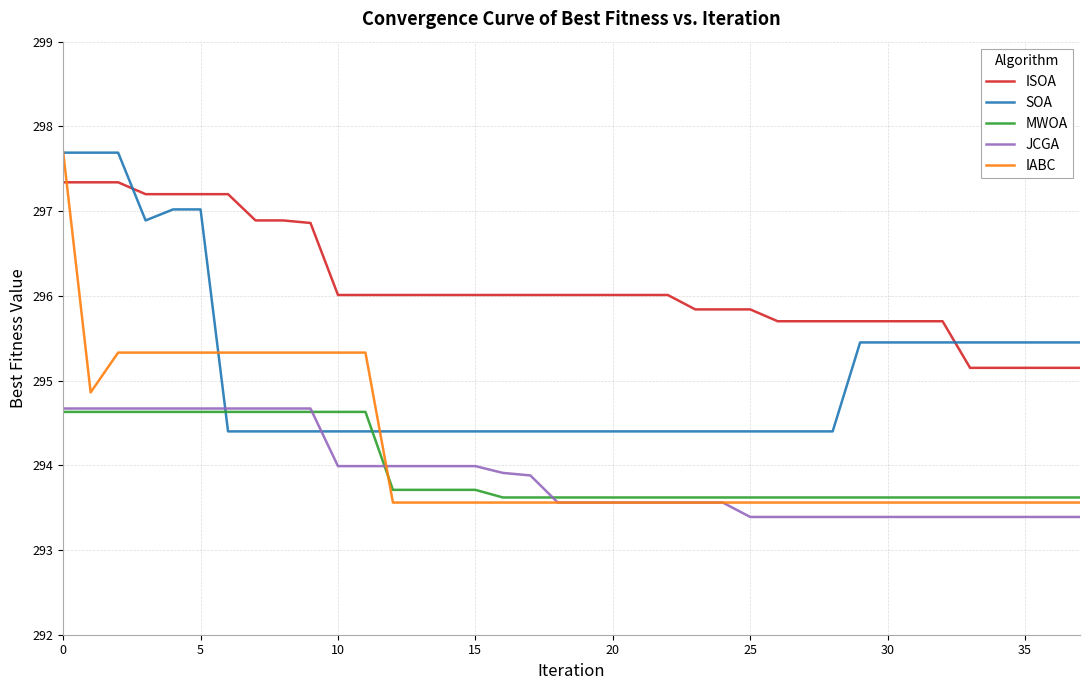

Which series has the largest range (max minus min)?

IABC